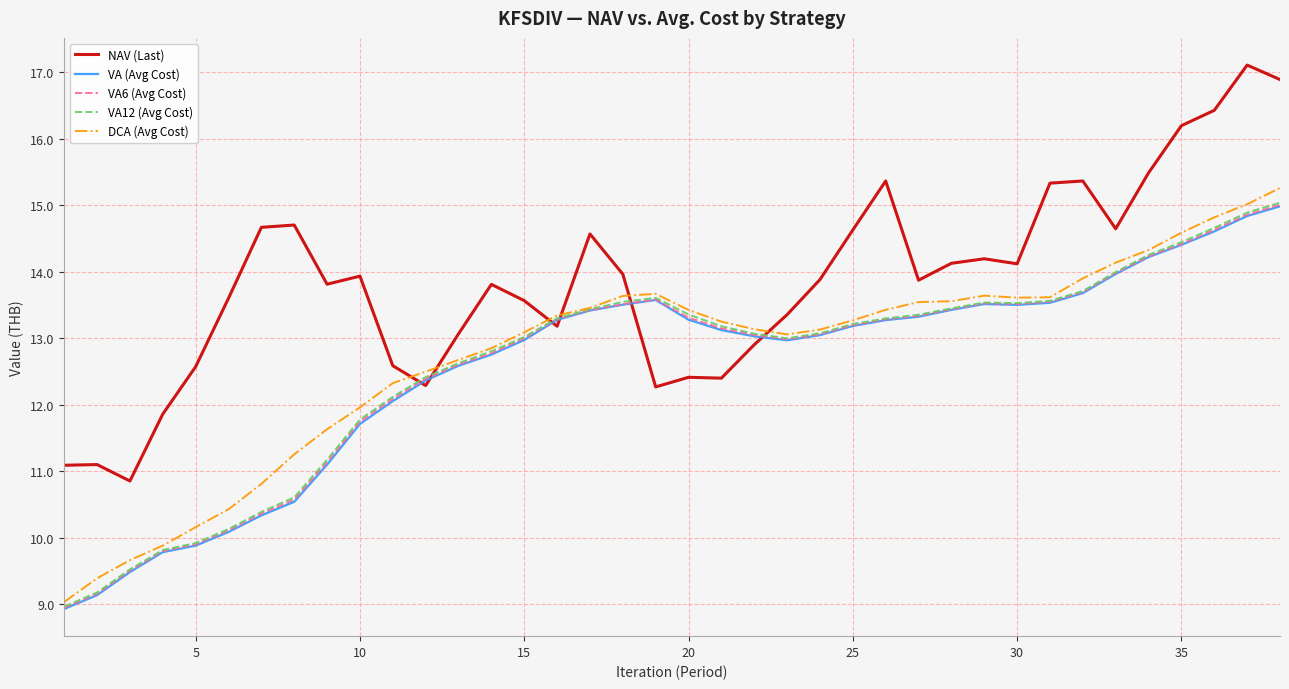

Which series has the largest total across all categories?

NAV (Last)